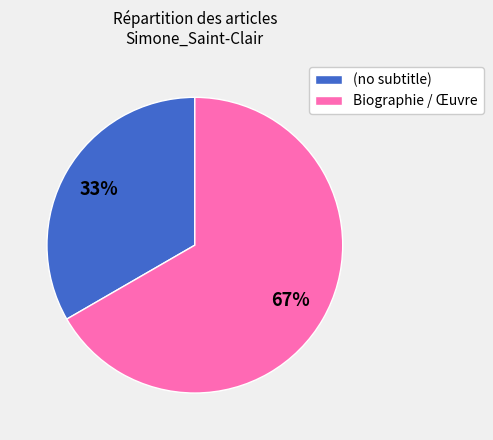

Count the number of slices in the pie.

2